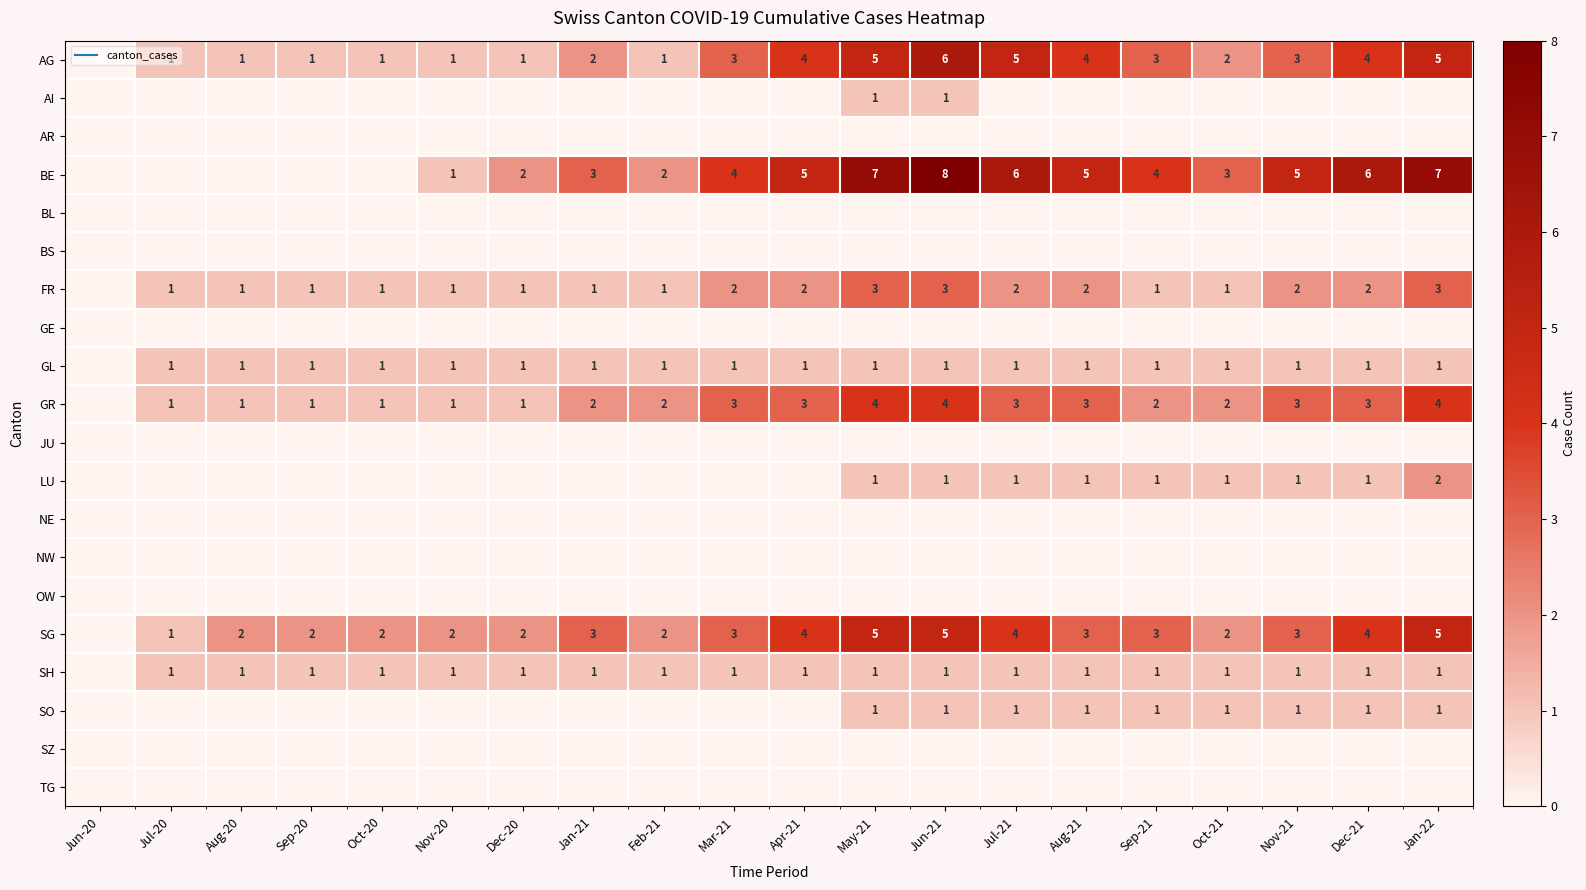

What is the total value across all series at Jul-20?

6